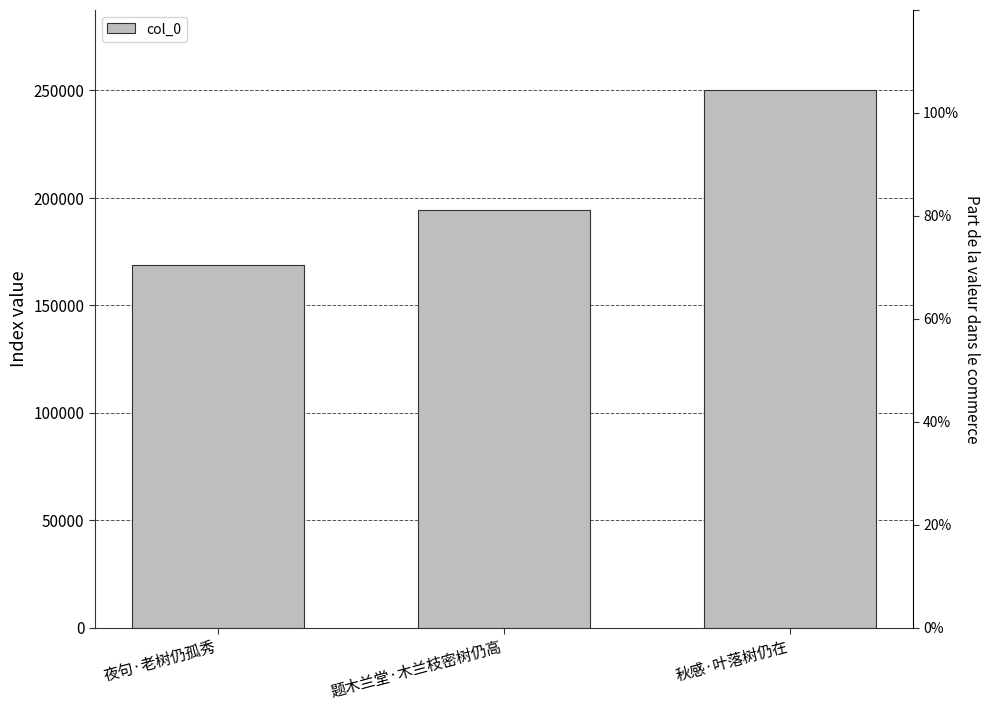

What is the label of the 2nd bar from the left?

题木兰堂·木兰枝密树仍高